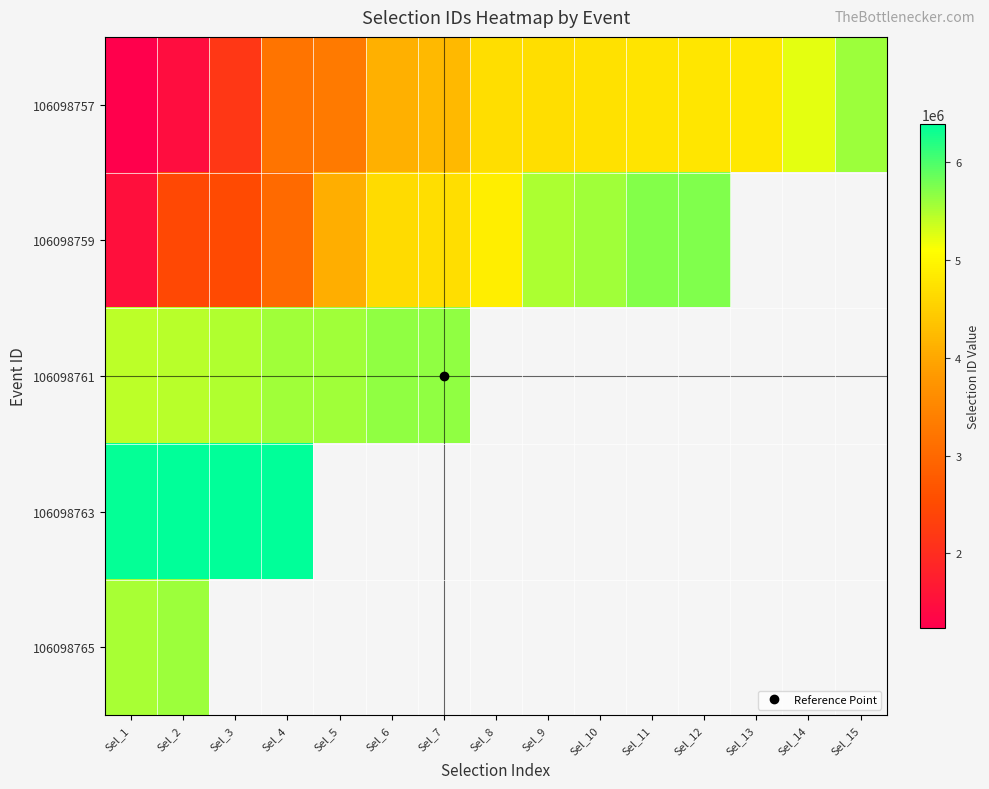

Which label corresponds to the smallest value in the chart?

Sel_13